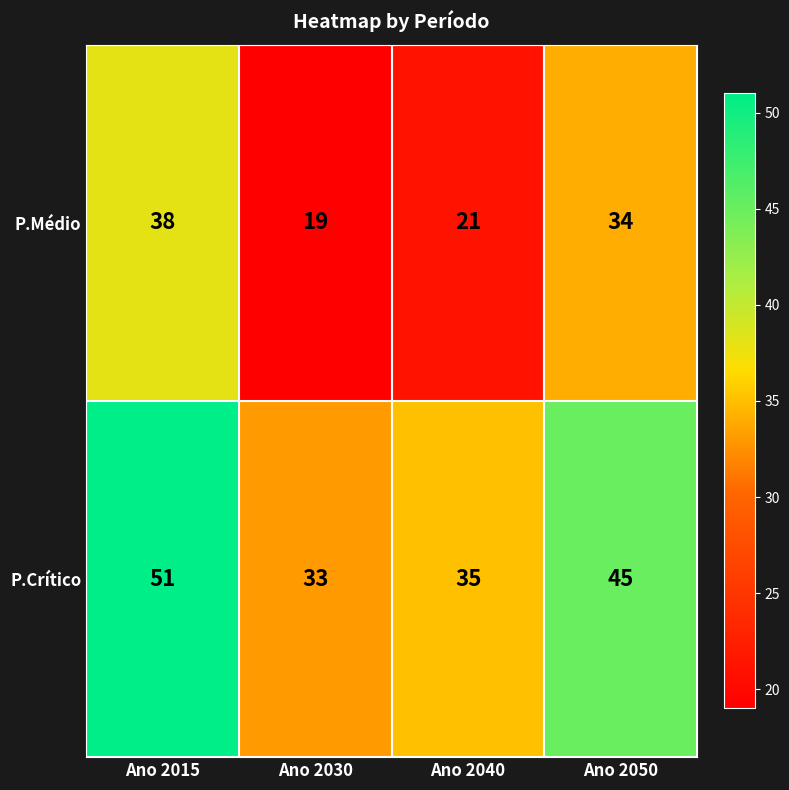

What is the sum of all P.Médio values?

112